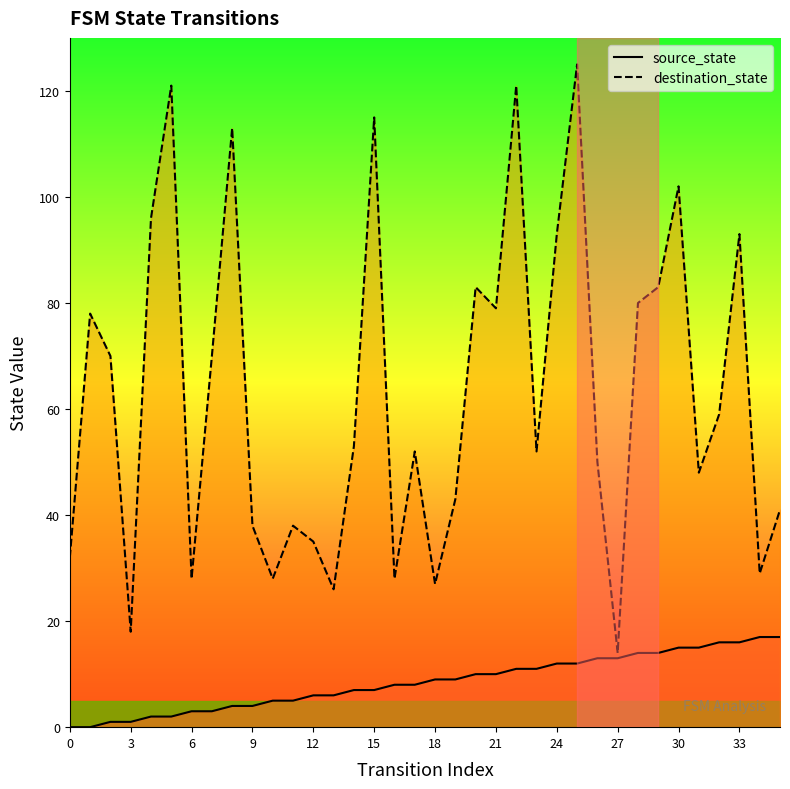

At which label is source_state closest to 8?

16